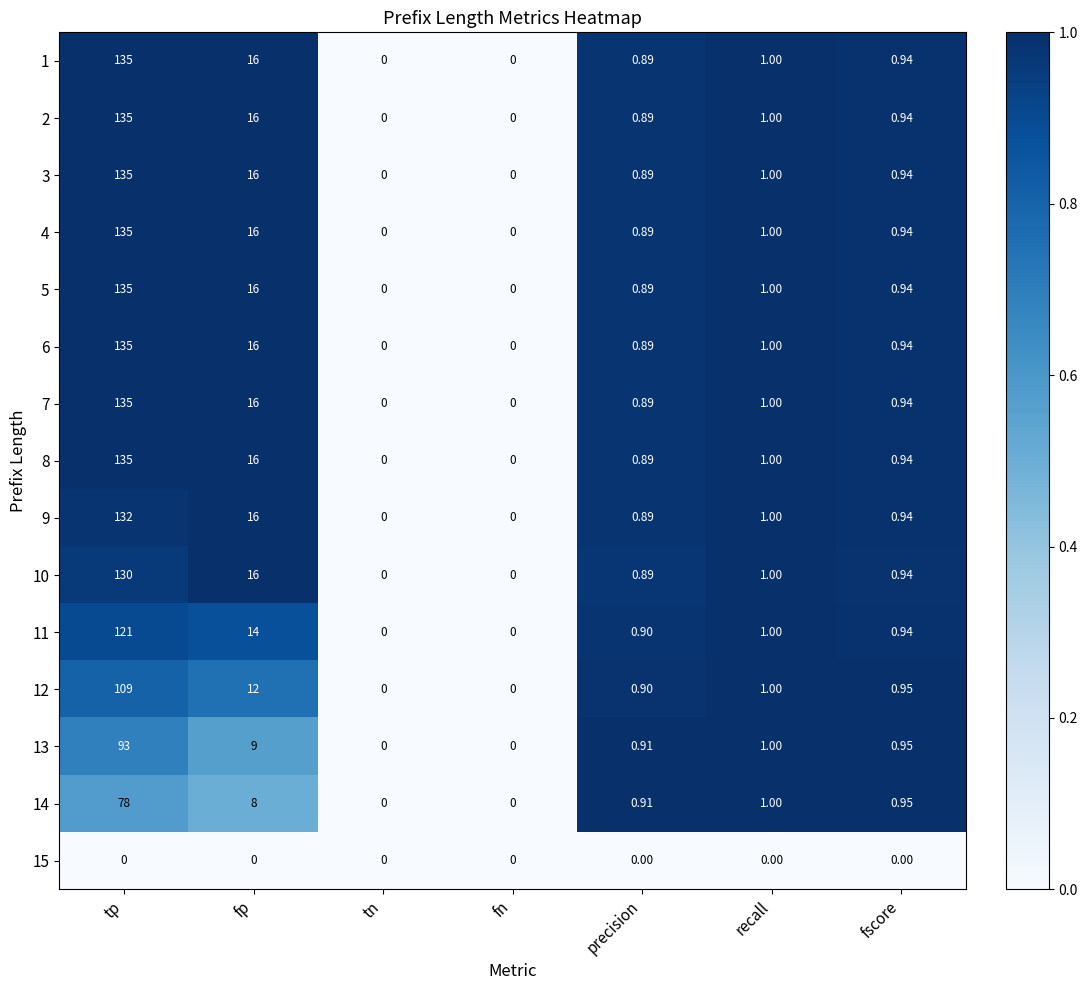

Where is 11 nearest to the value 60?

fp